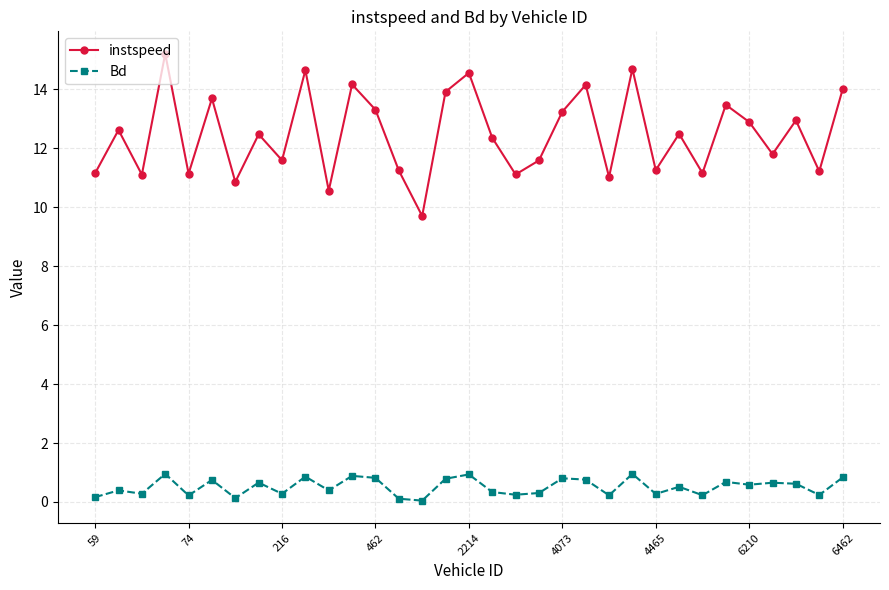

What is the maximum value shown in the chart?

15.2